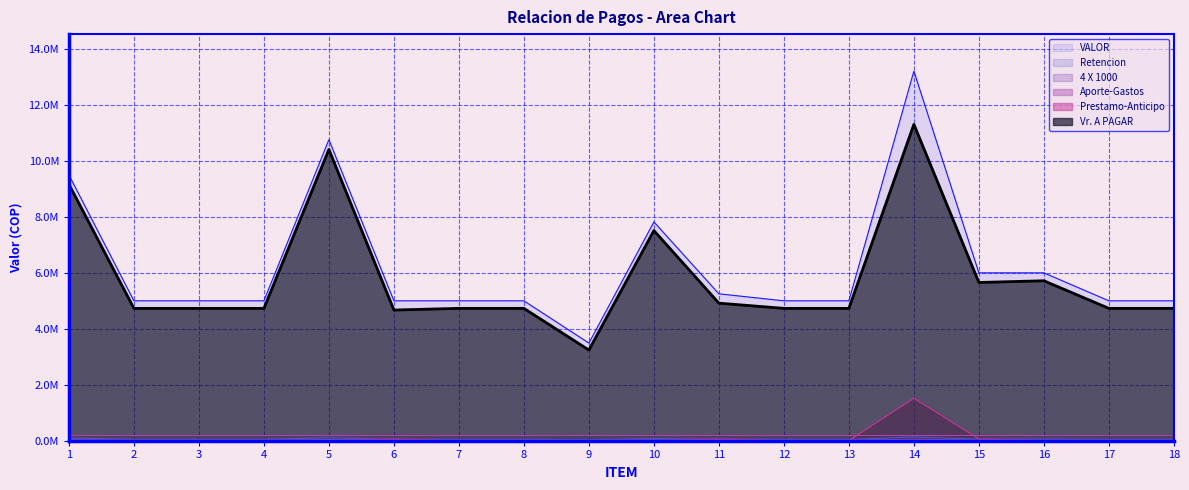

Which series changed the most between 11 and 18?

VALOR